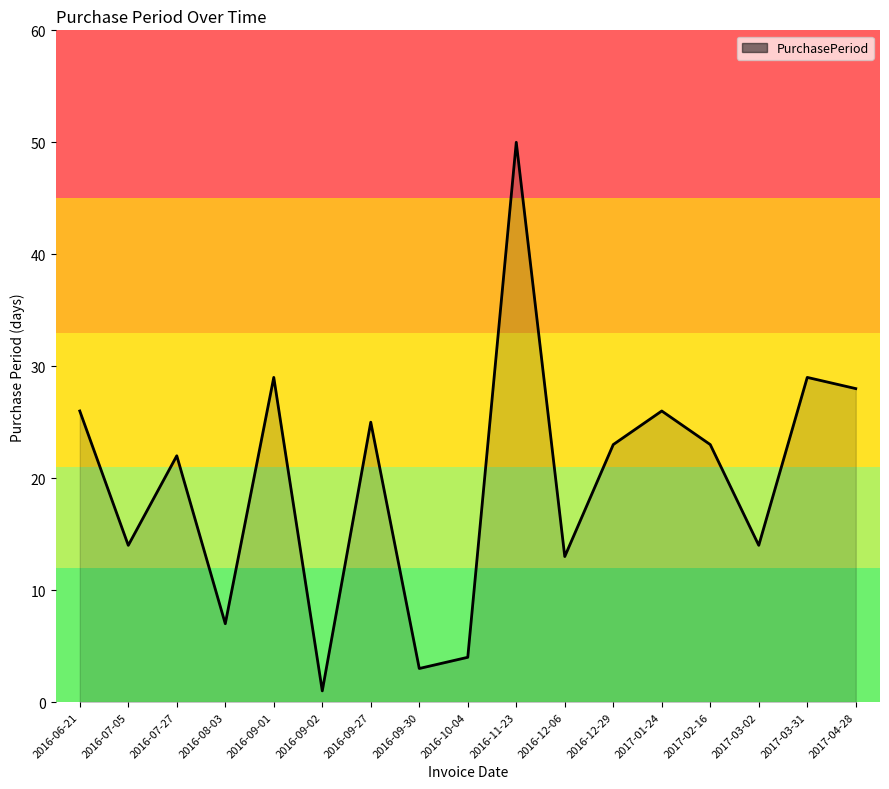

What is the smallest value displayed?

1